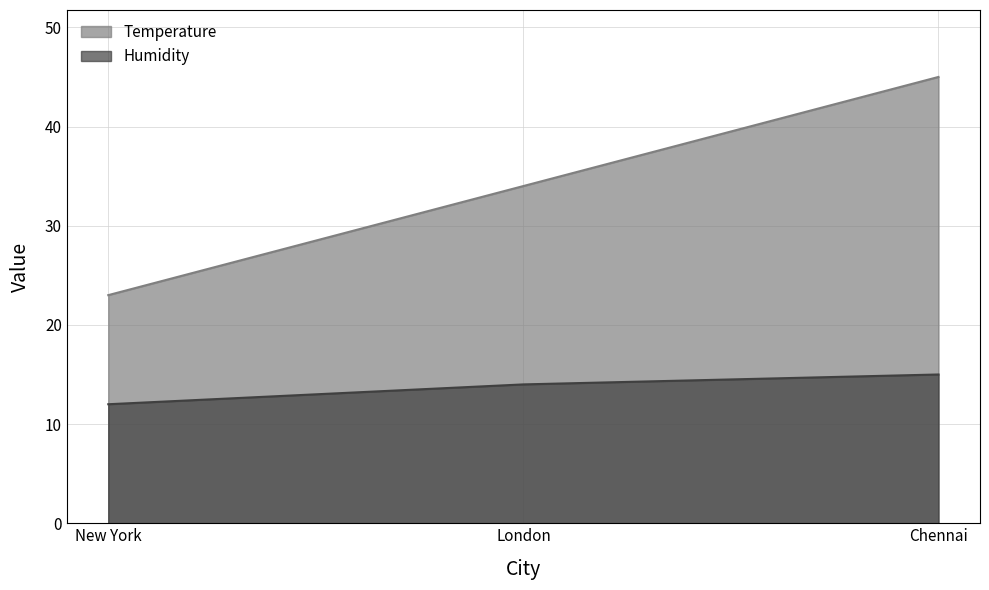

Rank the series by their average value, from lowest to highest.

Humidity, Temperature